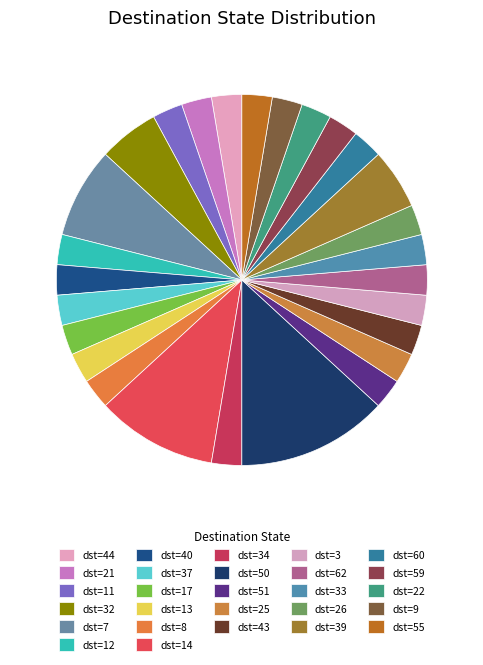

Is there any slice that represents more than half of the pie?

No